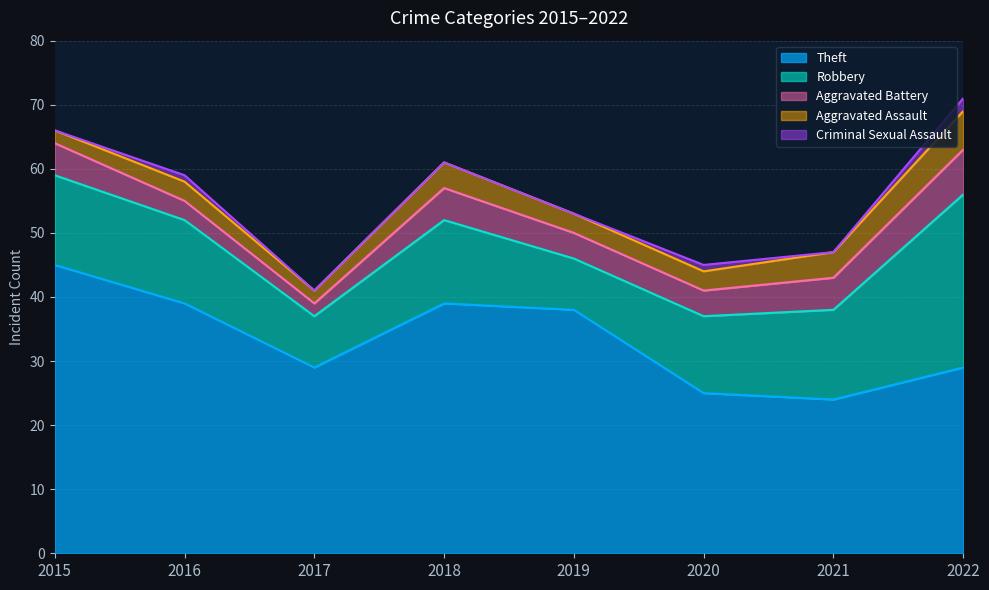

Between 2015 and 2020, which series saw the biggest shift?

Theft